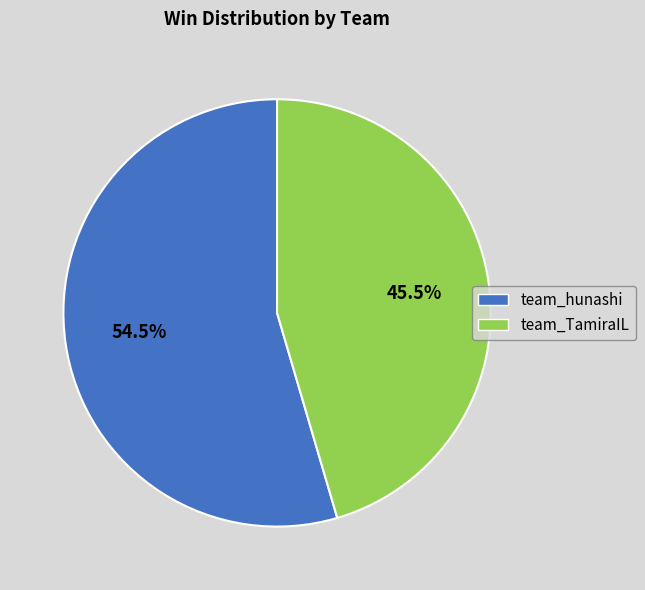

What is the smallest slice in the pie chart?

team_TamiraIL